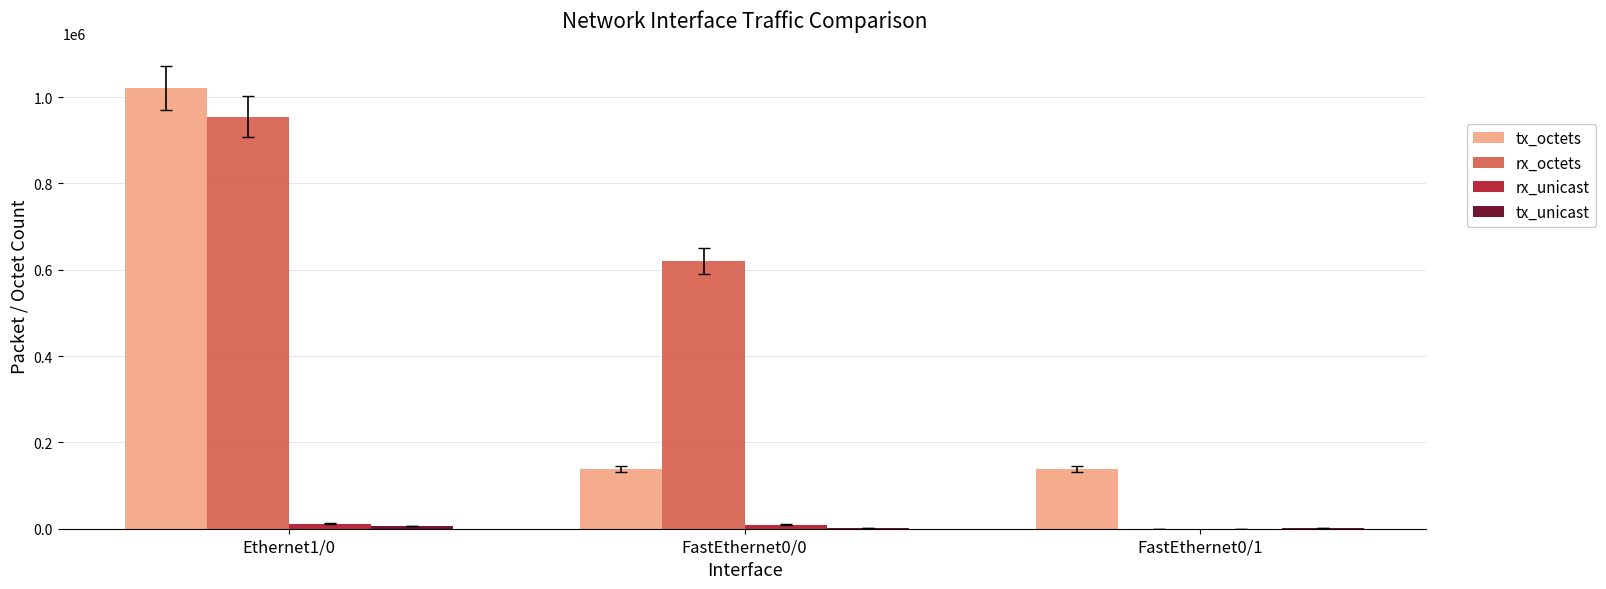

At which category does the chart reach its peak across all series?

Ethernet1/0